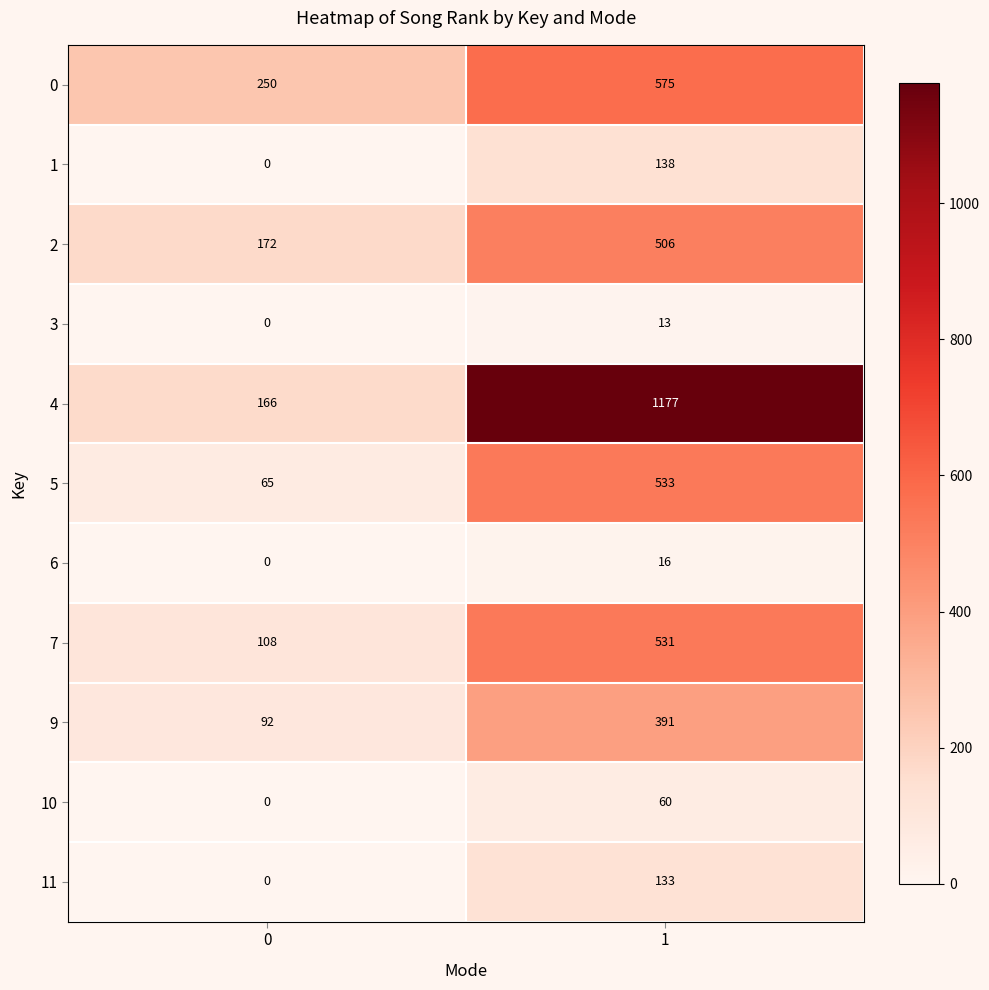

What is the total value across all series at 1?

4073